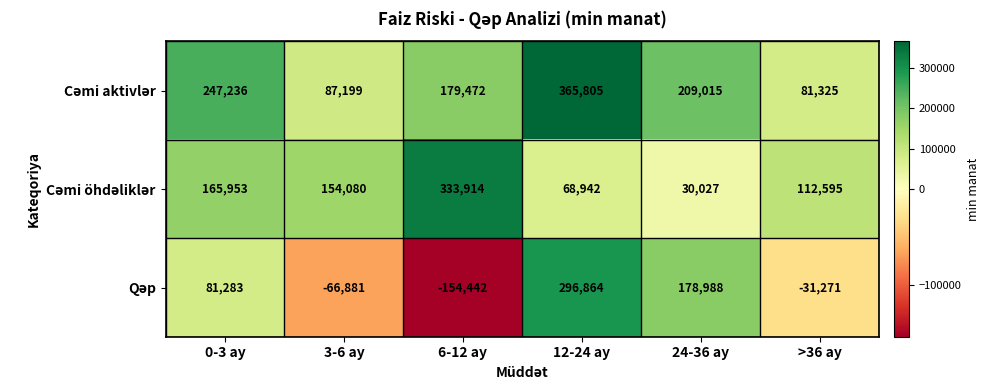

How many data points does each series have?

6